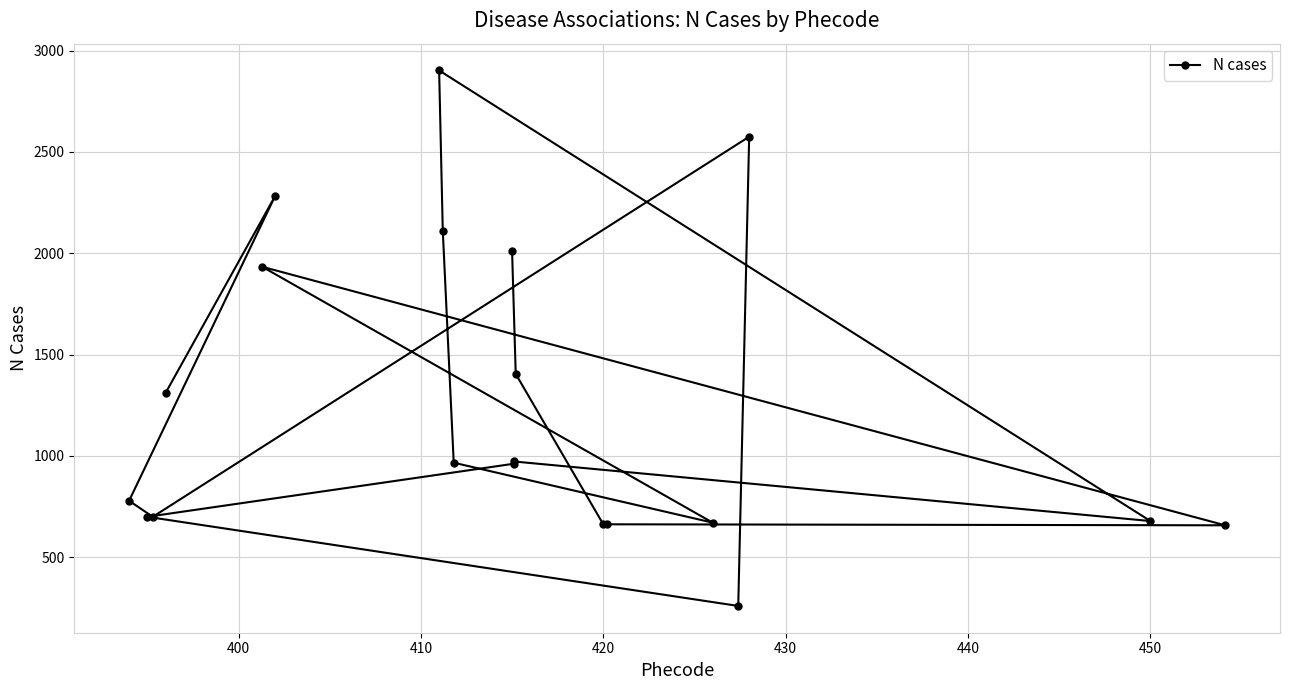

True or false: there are more than 1 points higher than both neighbors.

True